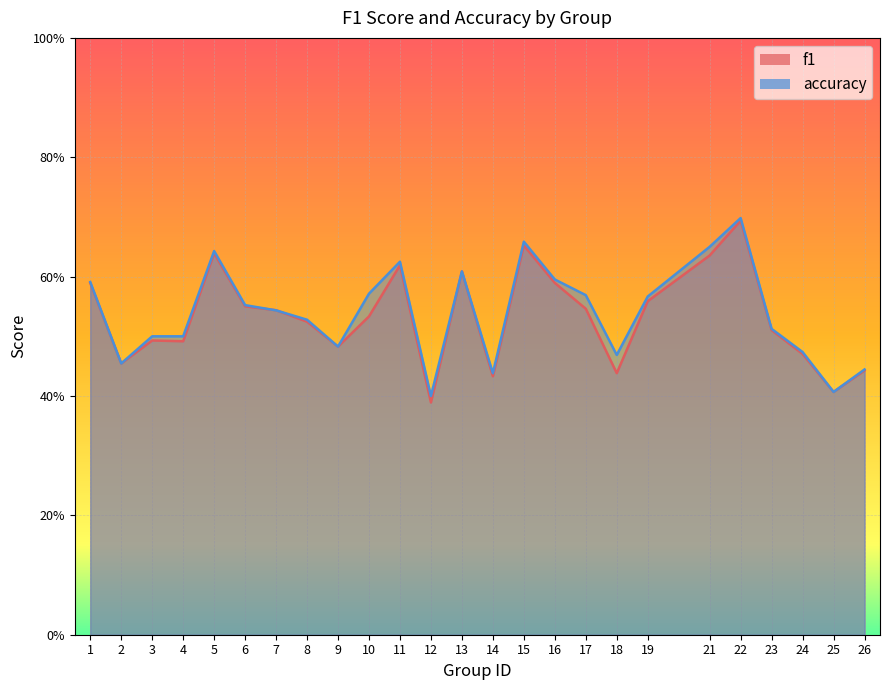

Which category has the highest value in the f1 series?

22